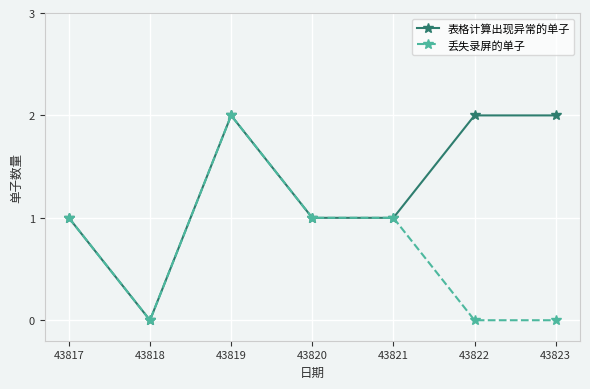

What is the sum of the 丢失录屏的单子 values at 43822 and 43817?

1